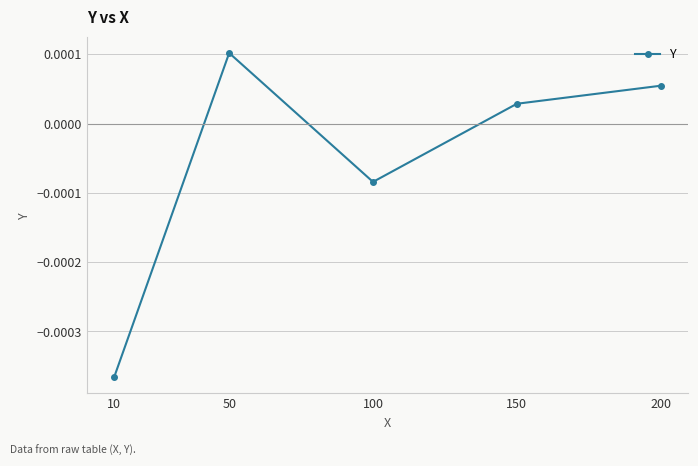

How many distinct data groups are displayed?

1